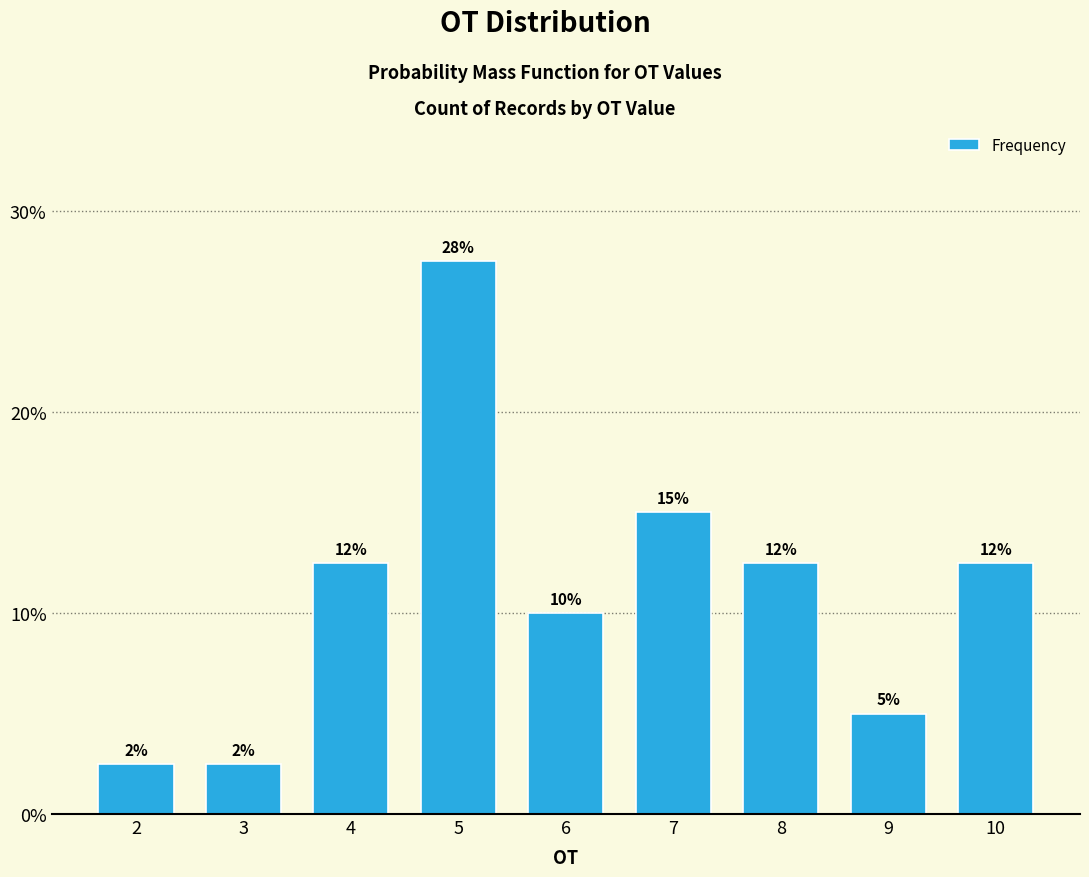

The value at 6 is 17.8. True or false?

False